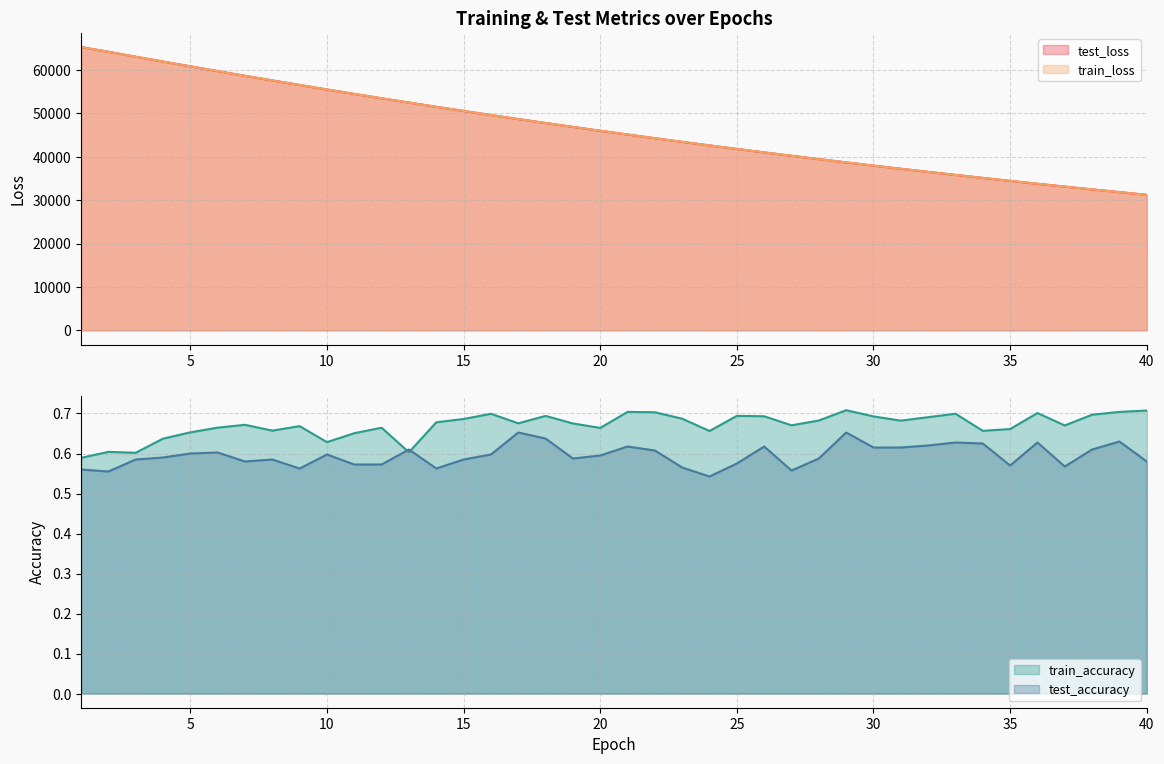

True or false: train_loss and train_accuracy intersect in this chart.

False